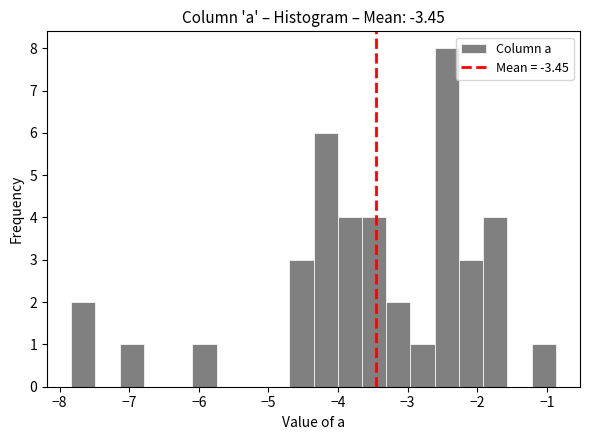

Read against the x-axis, roughly where is the centre of the tallest bar?

-2.4